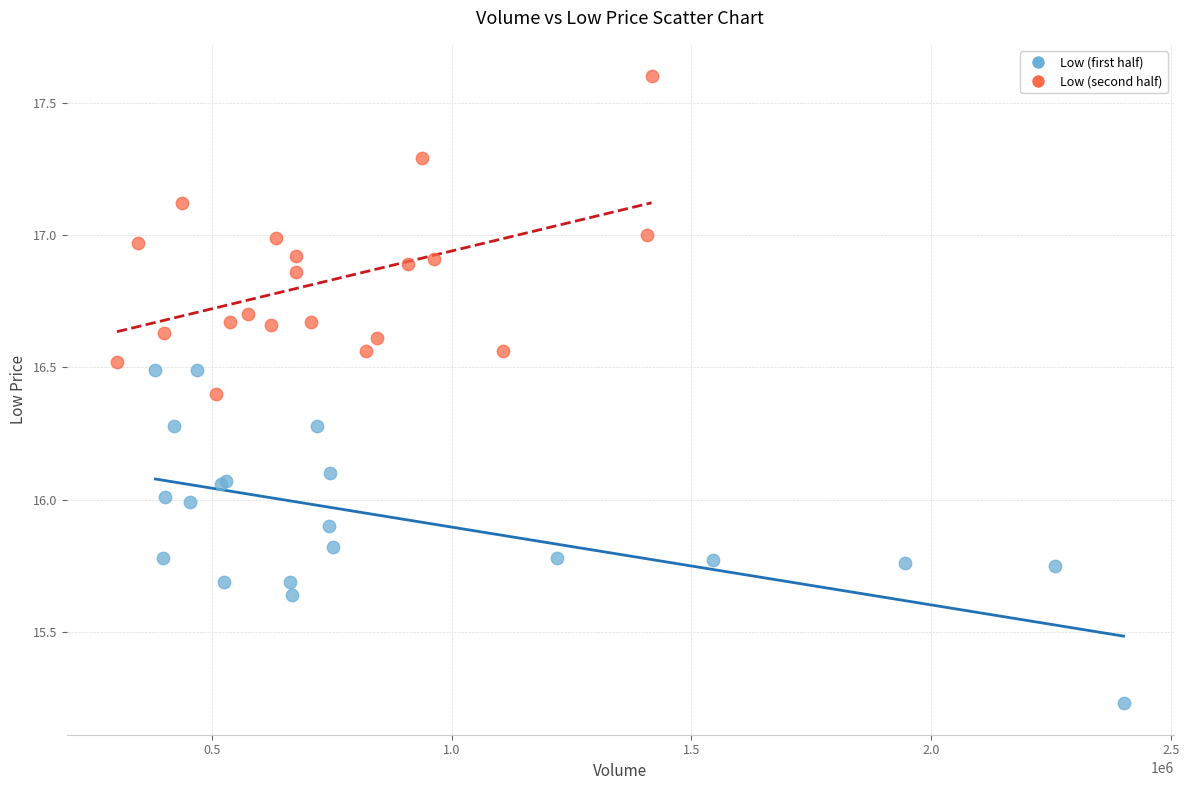

Which series reaches the minimum Y coordinate?

Low (first half)